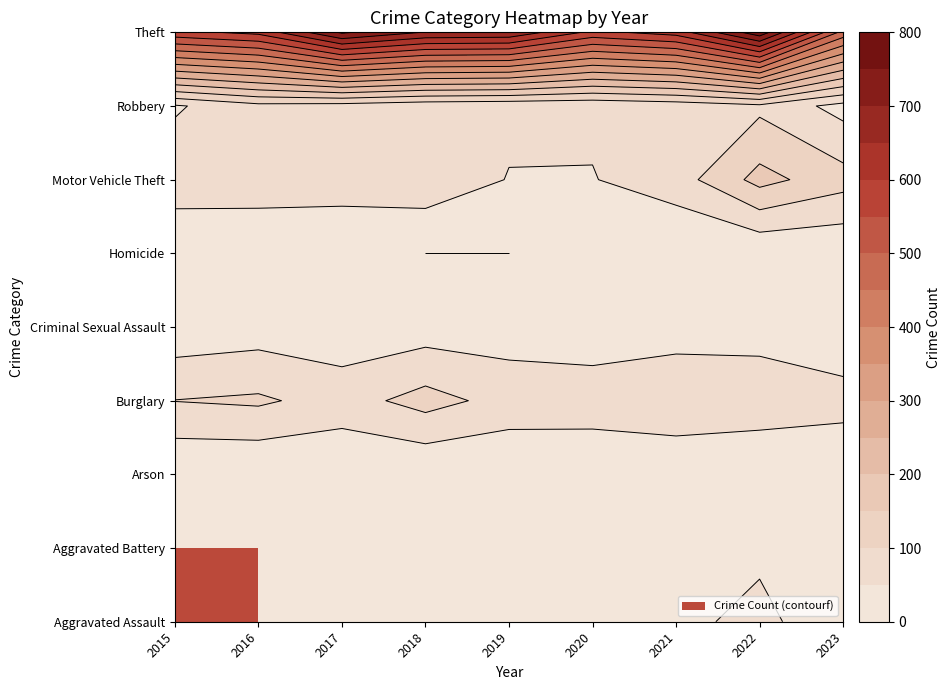

How many distinct data groups are displayed?

9